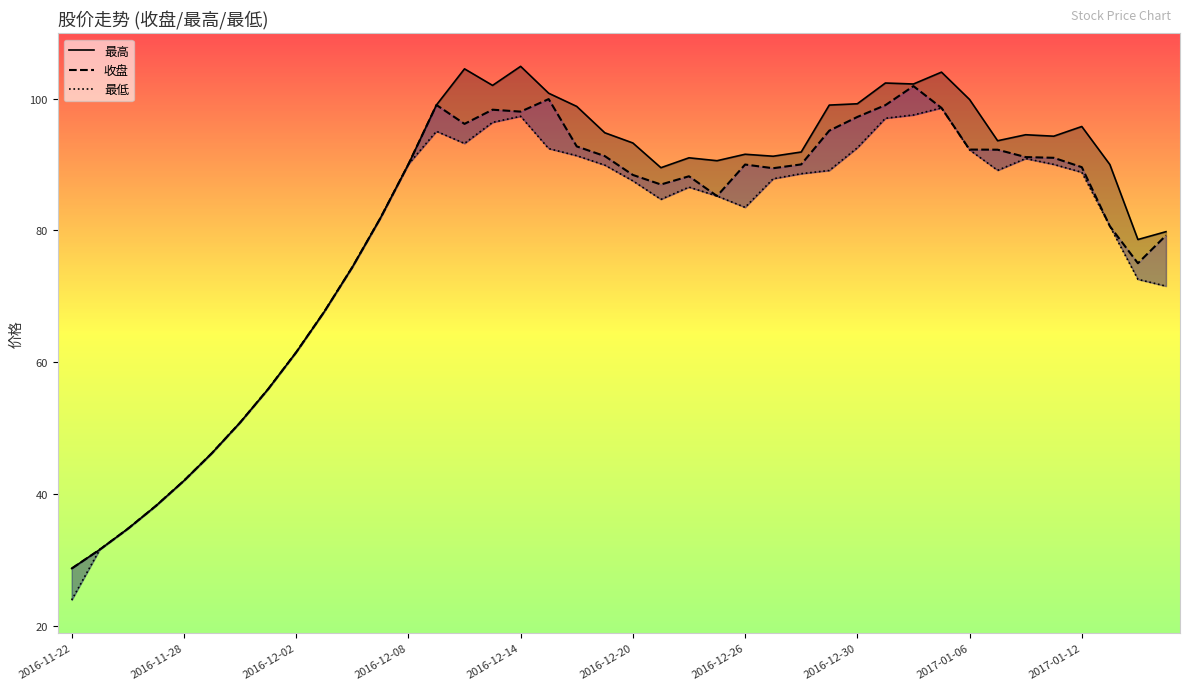

Which series has the widest spread of values?

最高